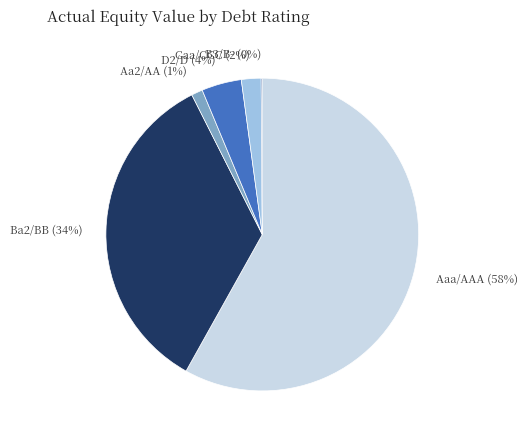

Combined, do Aaa/AAA and Aa2/AA account for over 50%?

Yes